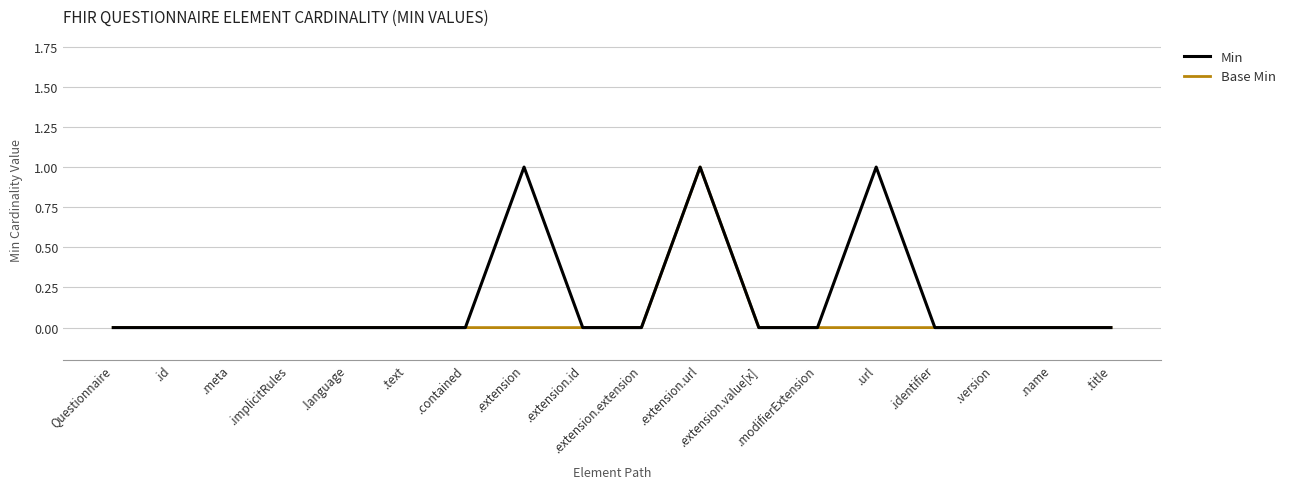

True or false: Min has a value of 0 at .url.

False